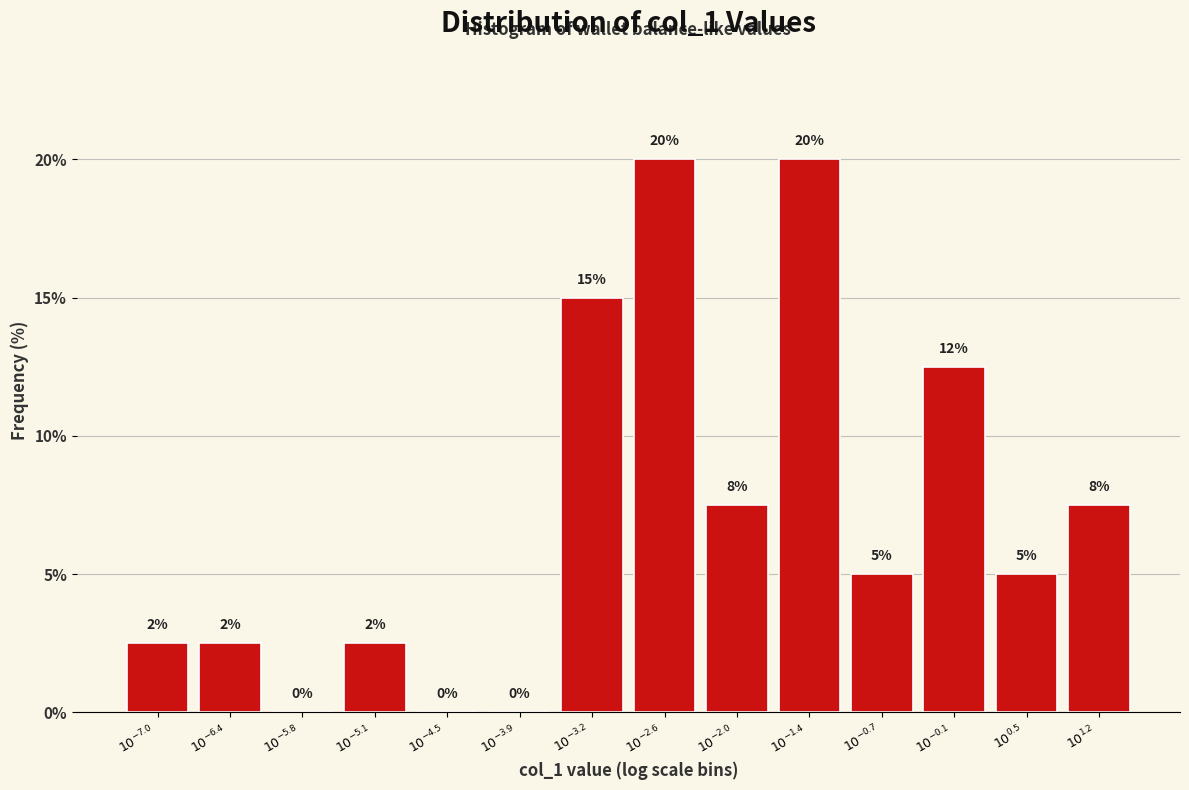

How many distinct data groups are displayed?

1